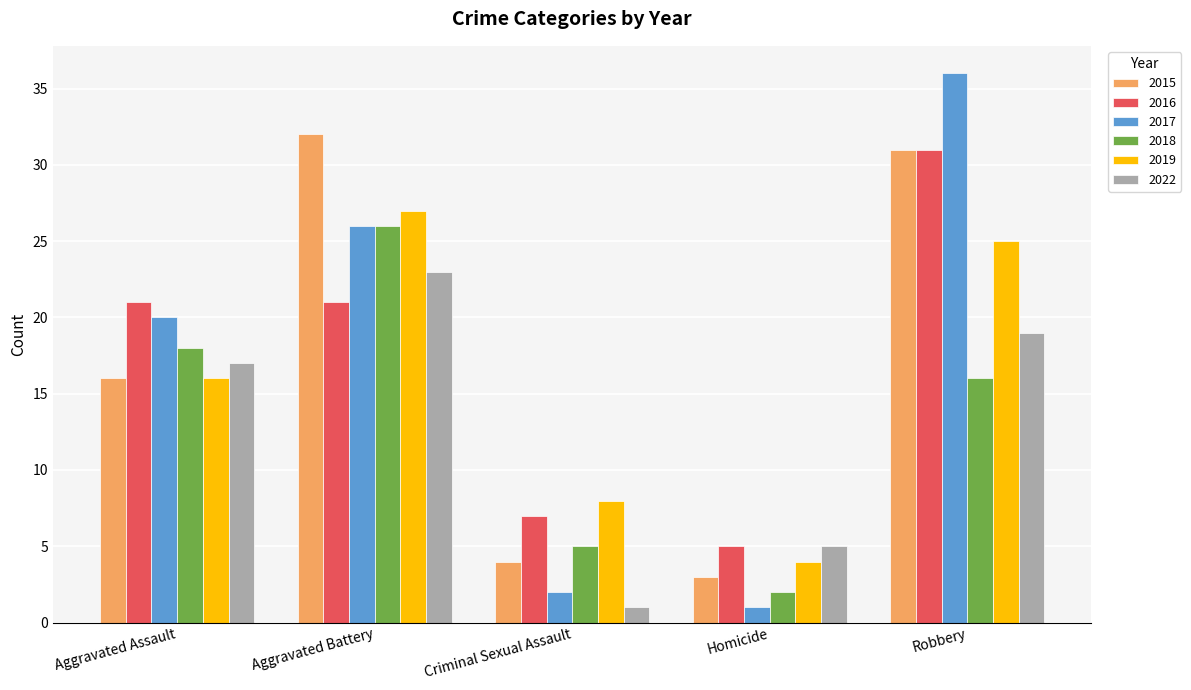

Where is 2015 nearest to the value 17?

Aggravated Assault